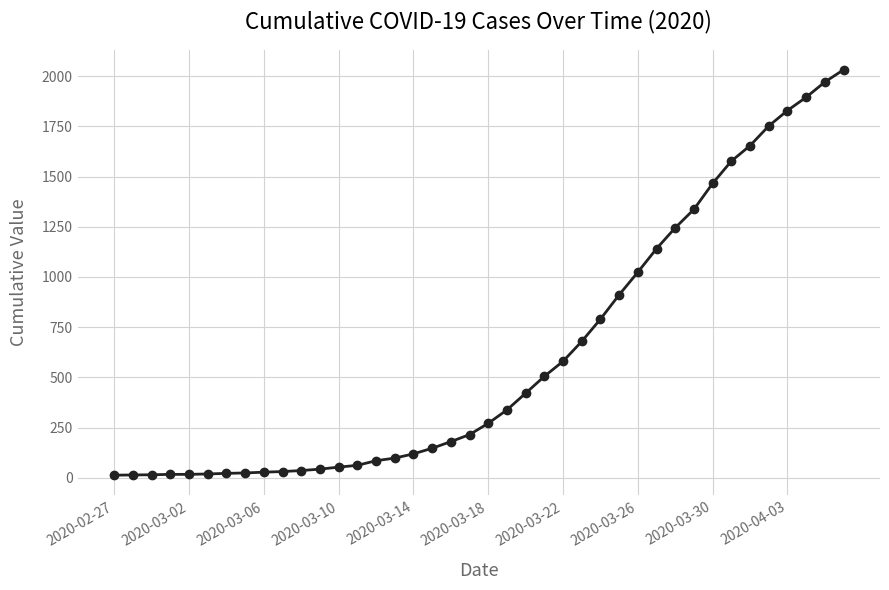

Does the chart display data point markers on the line(s)?

Yes